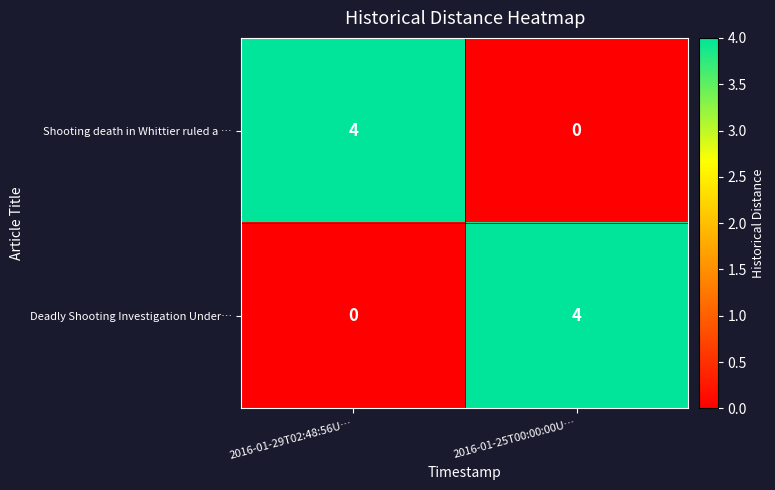

At 2016-01-25T00:00:00U…, list the series in order from smallest to largest.

Shooting death in Whittier ruled a …, Deadly Shooting Investigation Under…